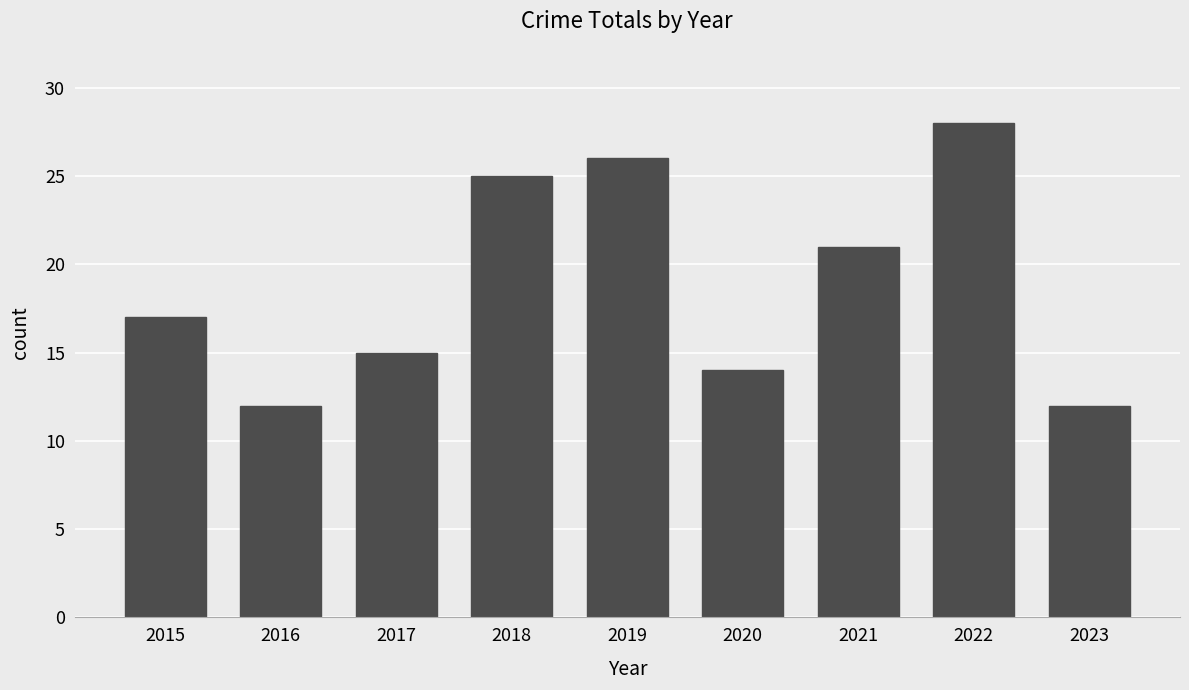

What is the approximate value at 2020?

14